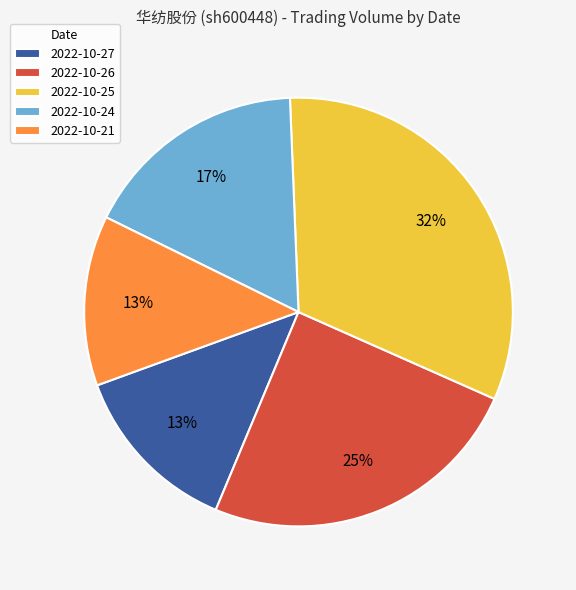

Combined, do 2022-10-21 and 2022-10-27 account for over 50%?

No